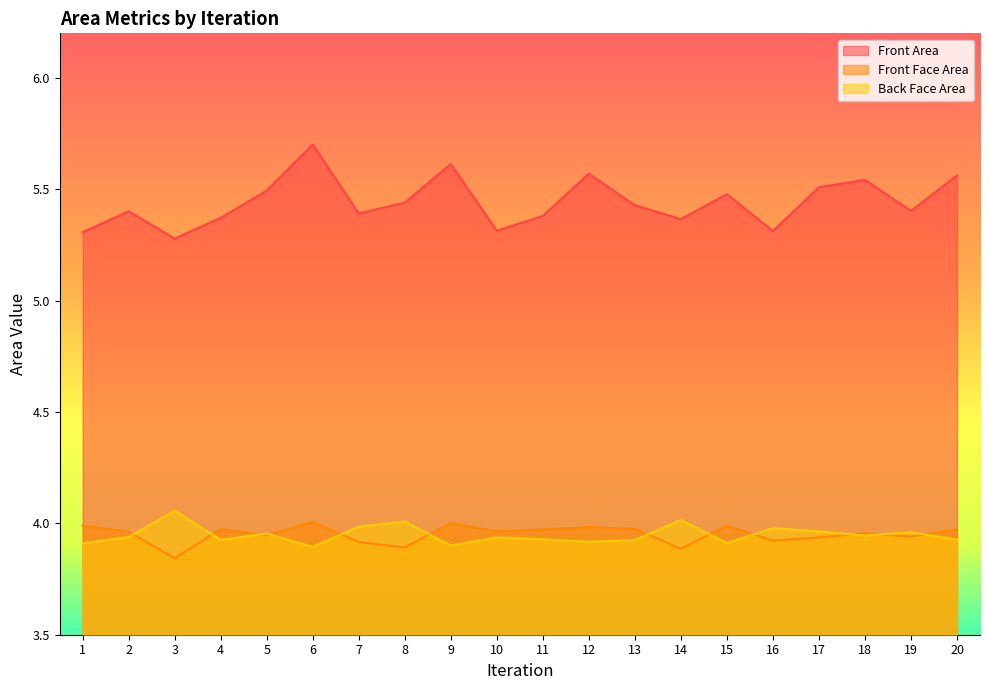

List the series in order of their peak value, lowest first.

Front Face Area, Back Face Area, Front Area